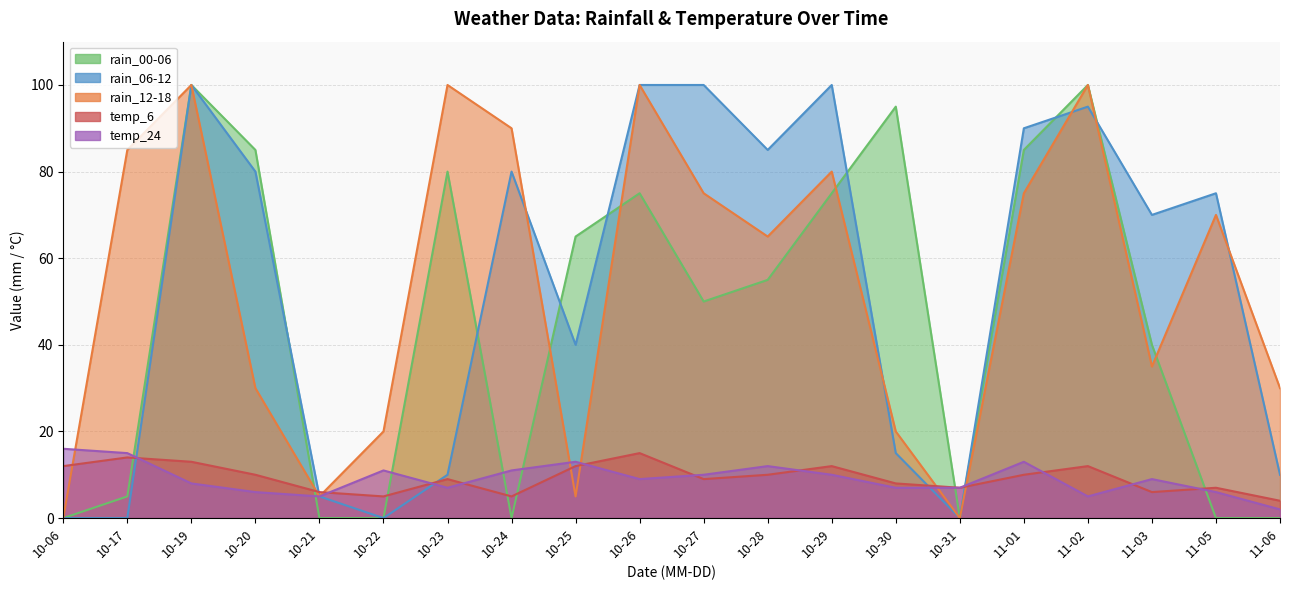

Reading left to right, what are all the values shown in this chart?

rain_06-12: 0	0	100	80	5	0	10	80	40	100	100	85	100	15	0	90	95	70	75	10
rain_12-18: 0	85	100	30	5	20	100	90	5	100	75	65	80	20	0	75	100	35	70	30
rain_00-06: 0	5	100	85	0	0	80	0	65	75	50	55	75	95	0	85	100	40	0	0
temp_6: 12	14	13	10	6	5	9	5	12	15	9	10	12	8	7	10	12	6	7	4
temp_24: 16	15	8	6	5	11	7	11	13	9	10	12	10	7	7	13	5	9	6	2